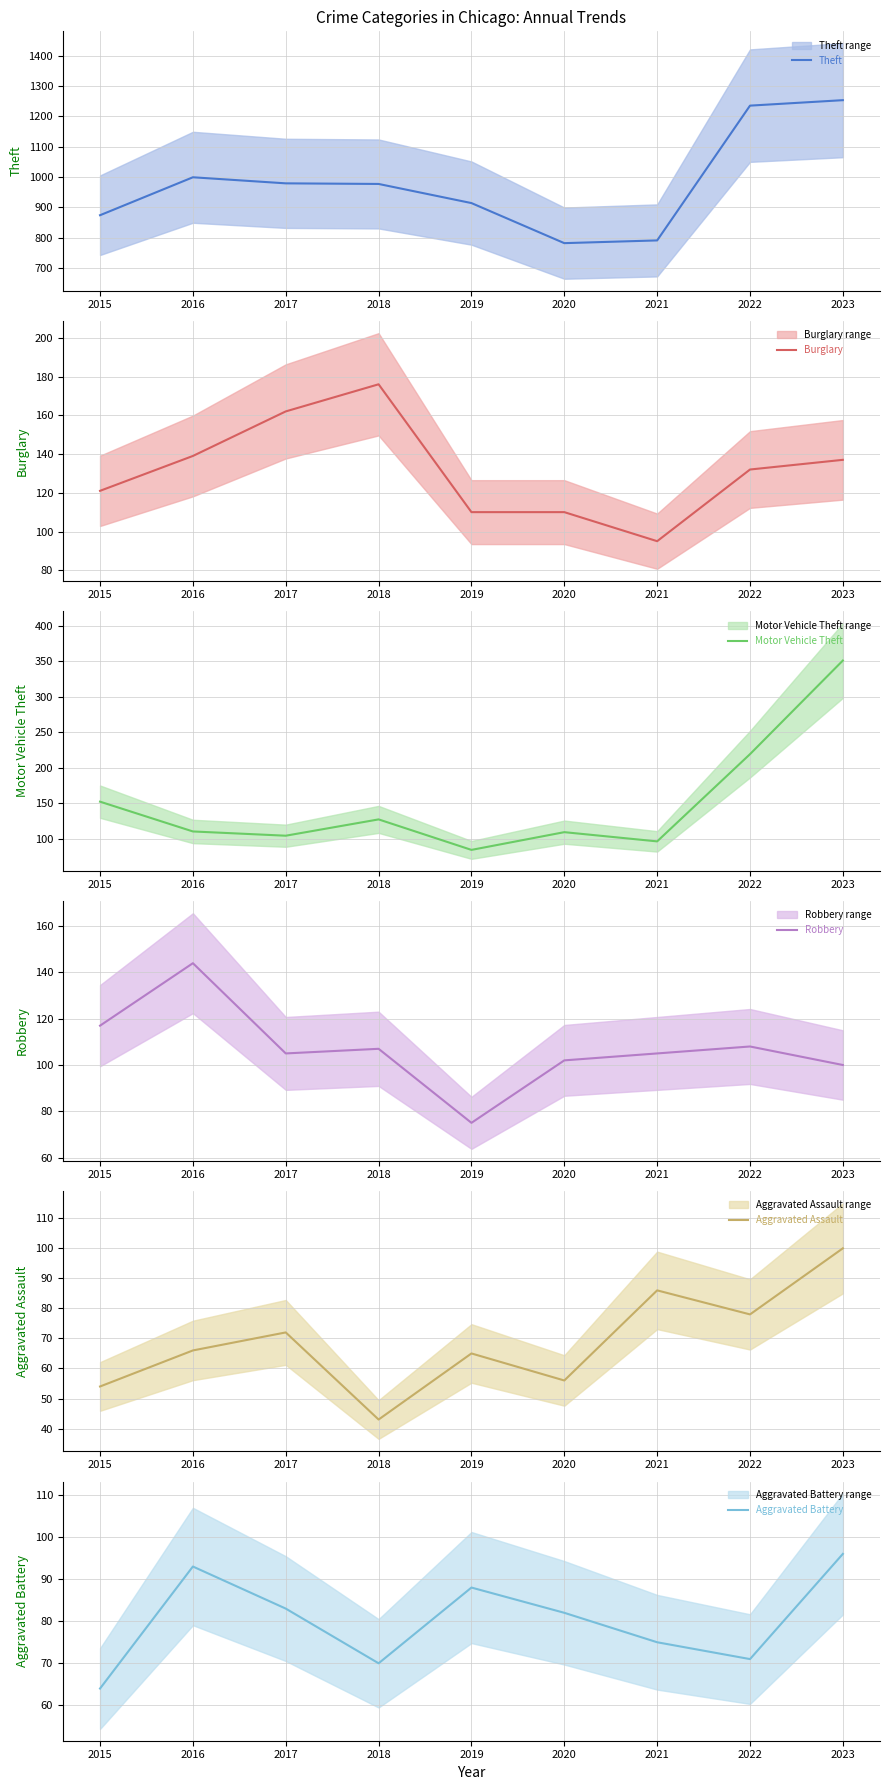

Where is Aggravated Battery nearest to the value 80?

2020